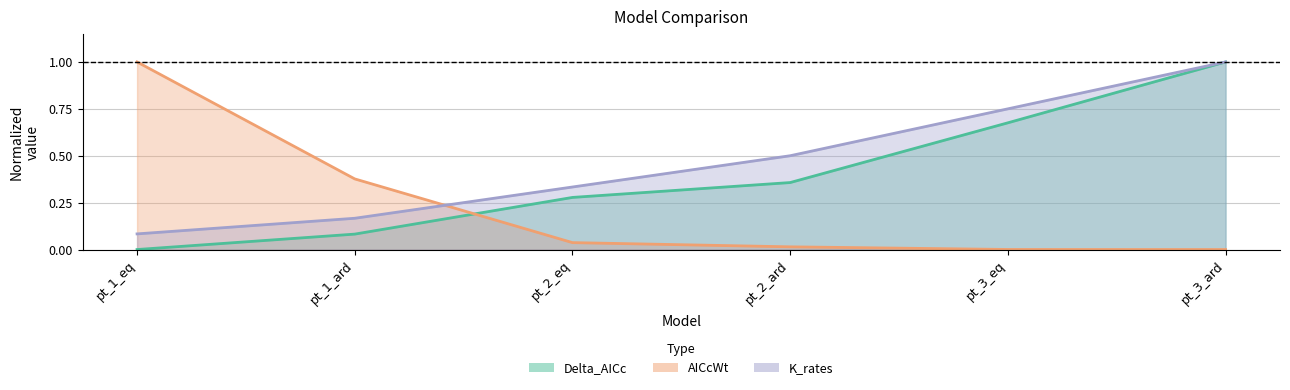

True or false: Delta_AICc and AICcWt intersect in this chart.

True